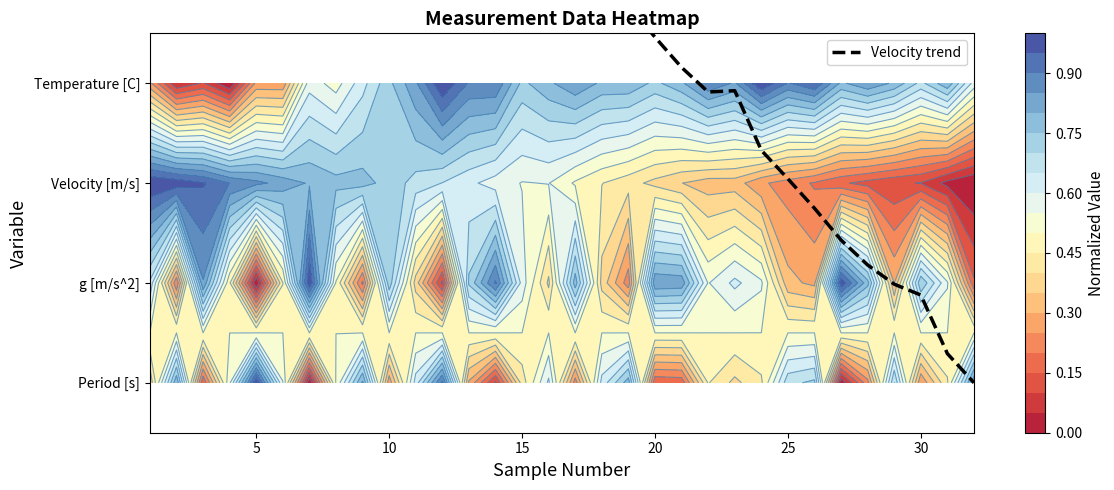

How many positive values are there?

31